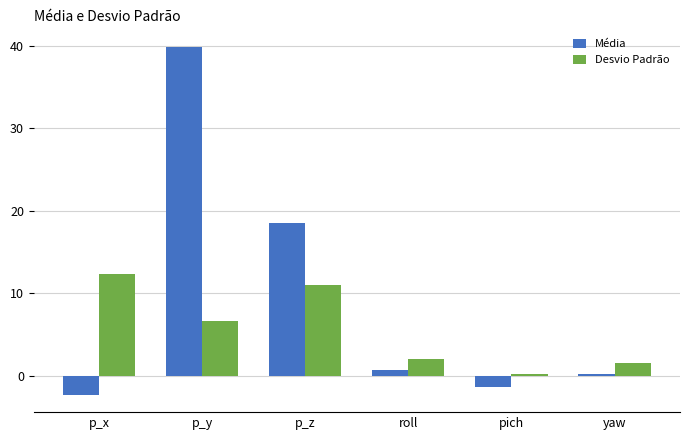

Are the bars horizontal?

No